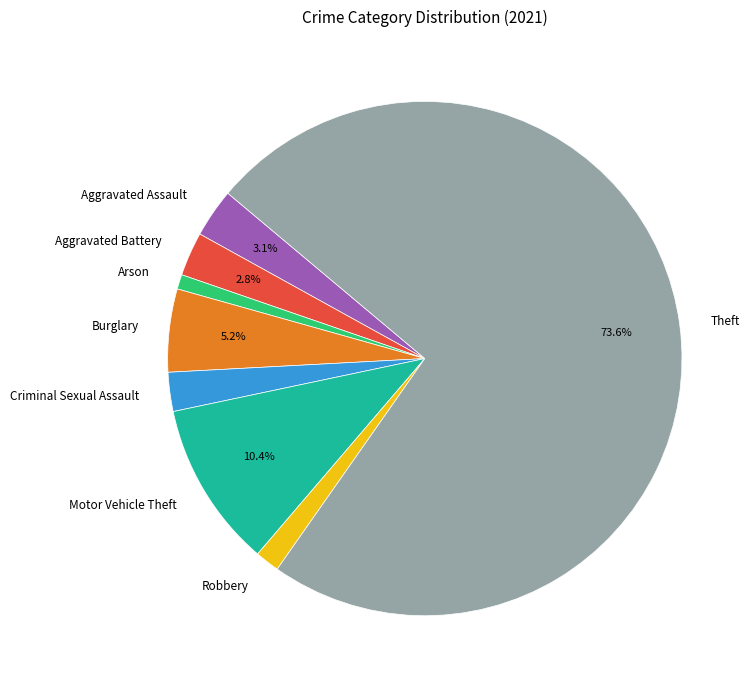

Between Criminal Sexual Assault and Arson, which is larger?

Criminal Sexual Assault